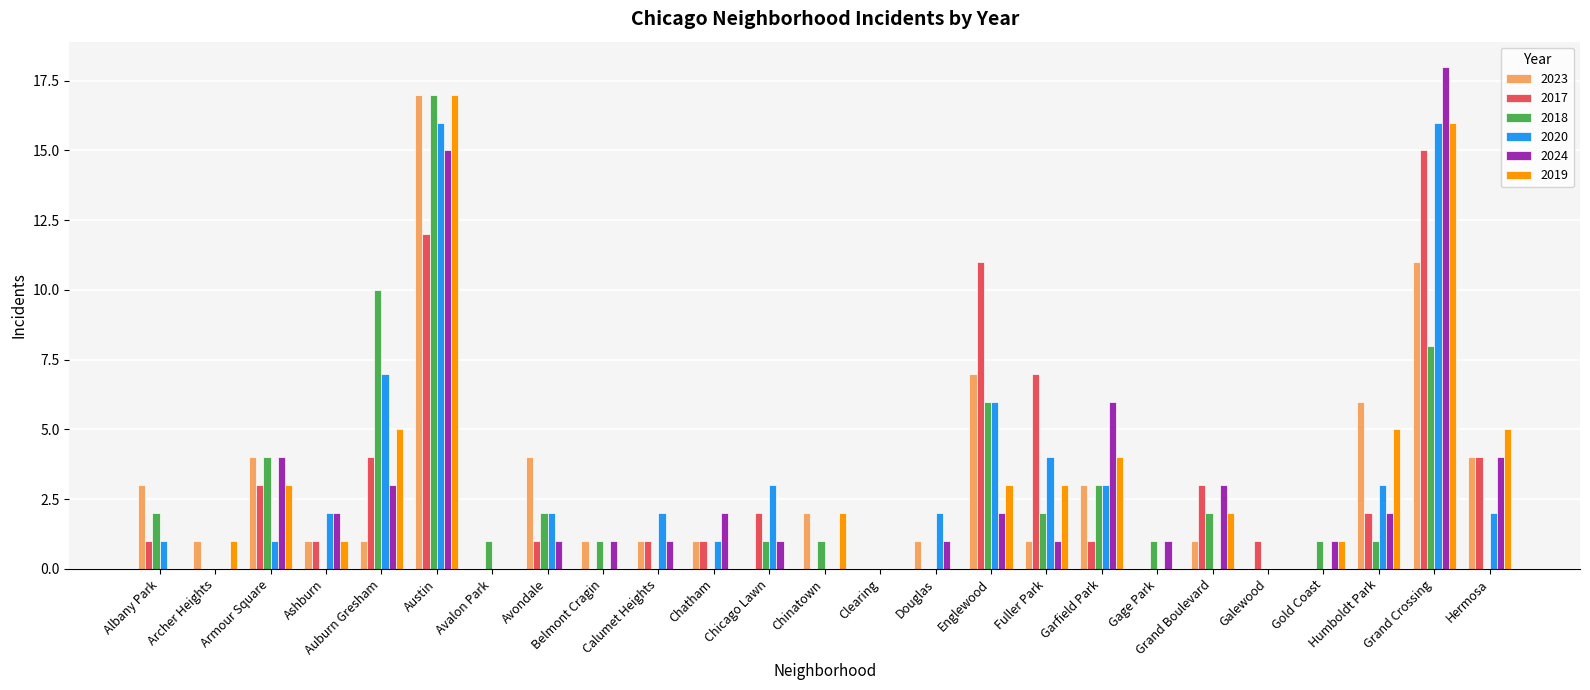

Between Avondale and Galewood, which series saw the biggest shift?

2023